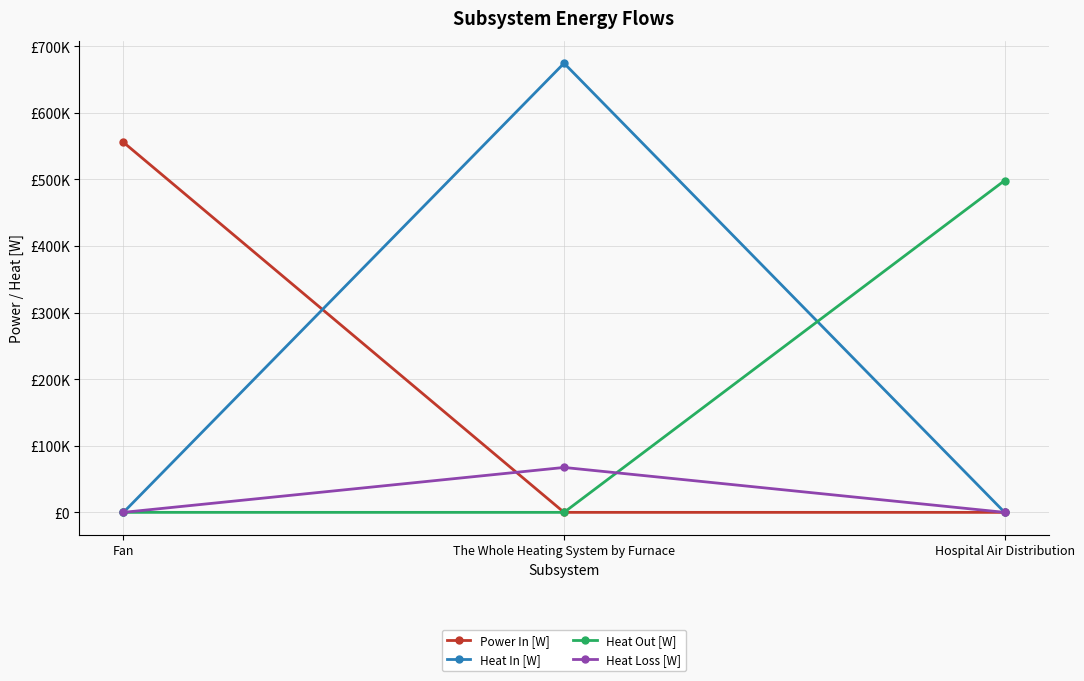

What are all the series names shown in the legend?

Power In [W], Heat In [W], Heat Out [W], Heat Loss [W]